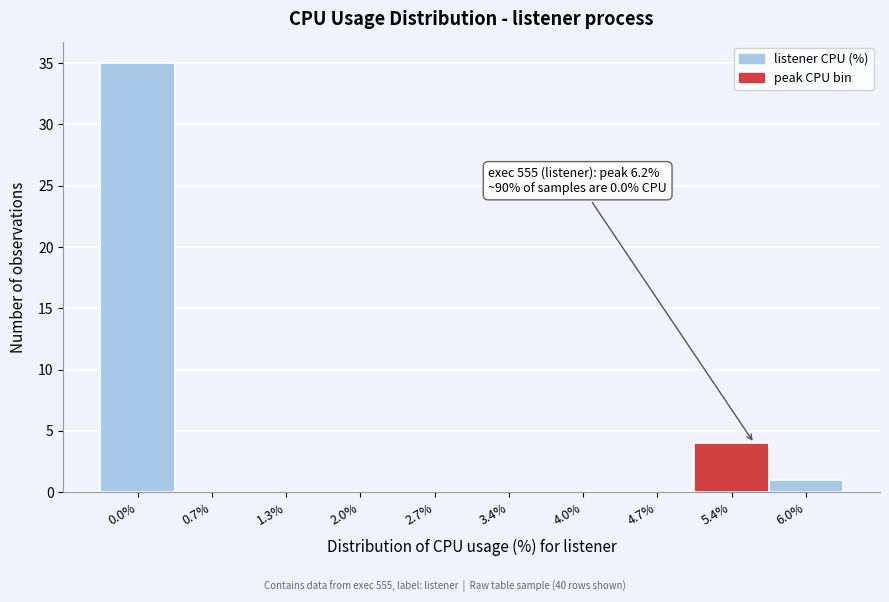

Reading left to right, list all the values displayed in this chart.

0.0%=35	0.7%=0	1.3%=0	2.0%=0	2.7%=0	3.4%=0	4.0%=0	4.7%=0	5.4%=4	6.0%=1